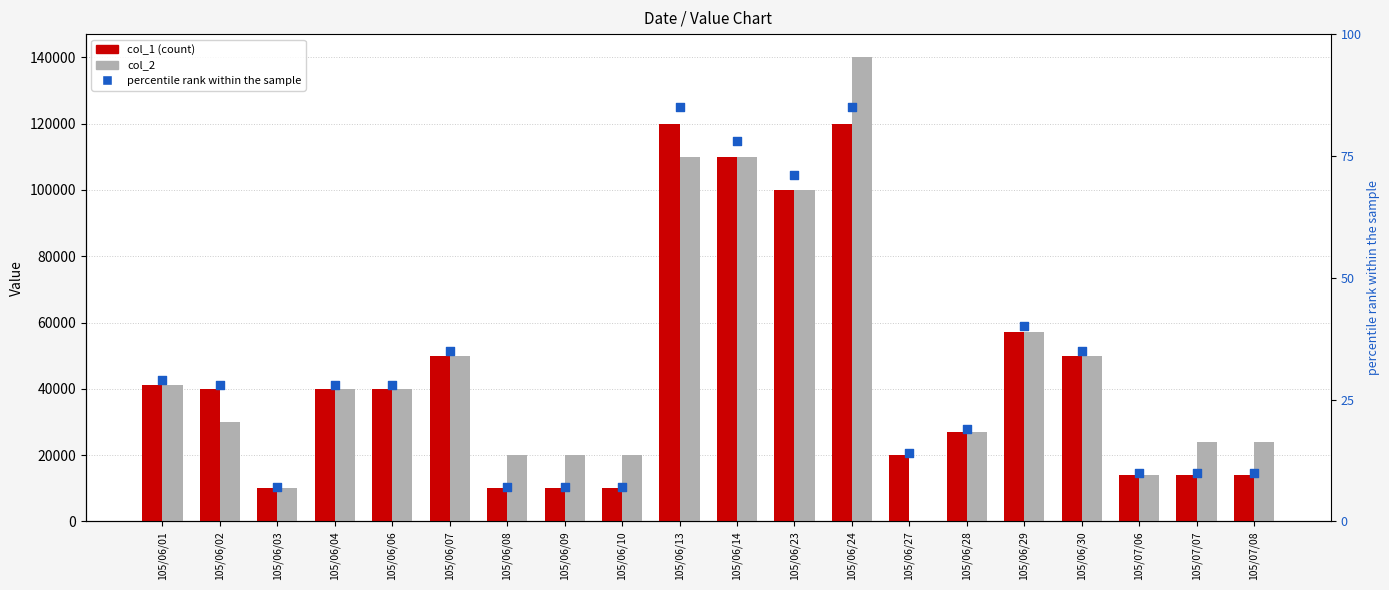

What is the total value across all series at 105/07/08?

38010